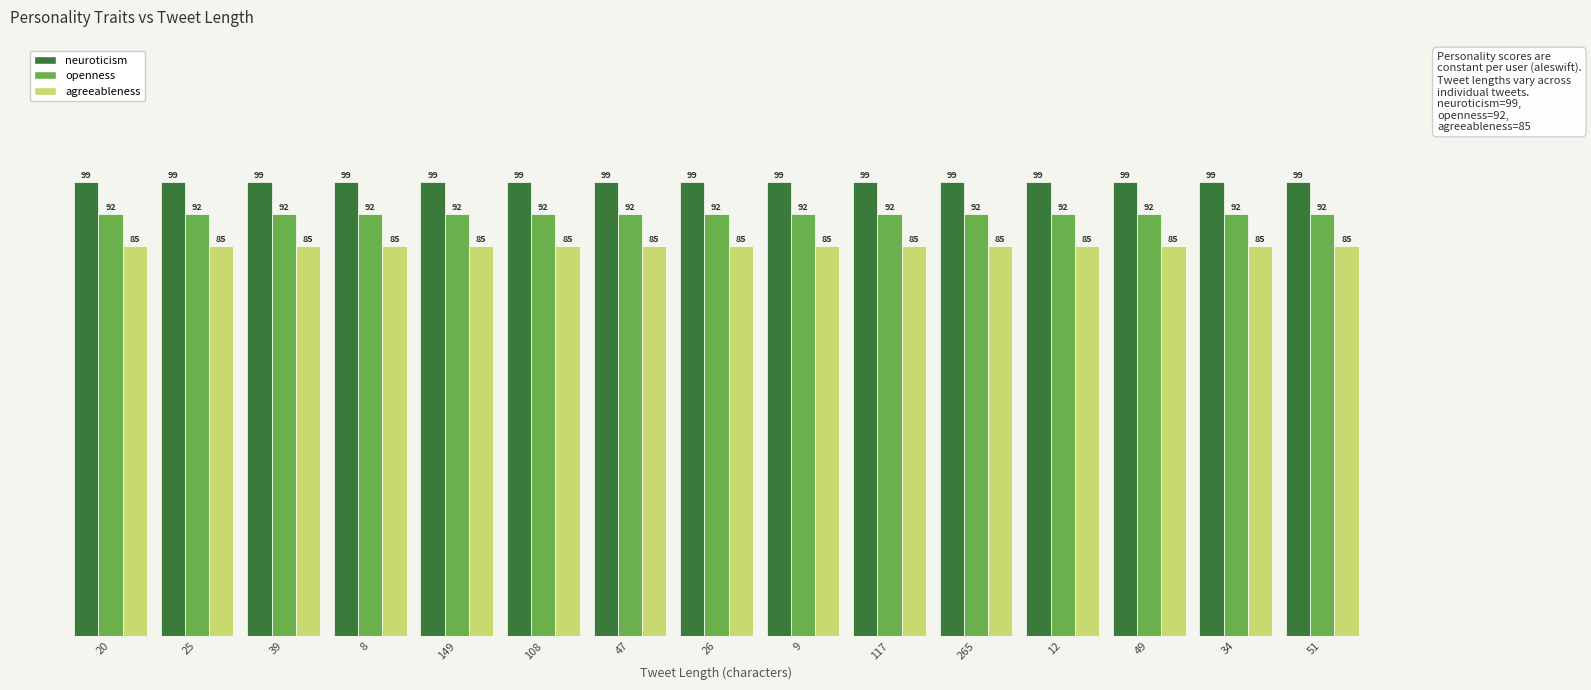

What is the label of the 12th bar from the right?

8